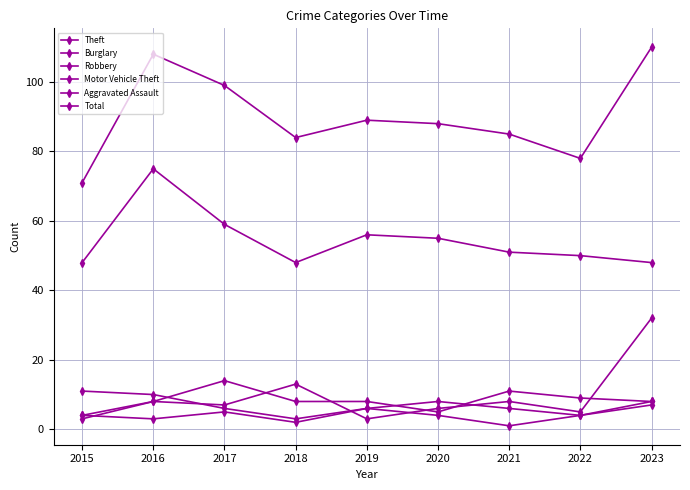

How many series are shown in this chart?

6